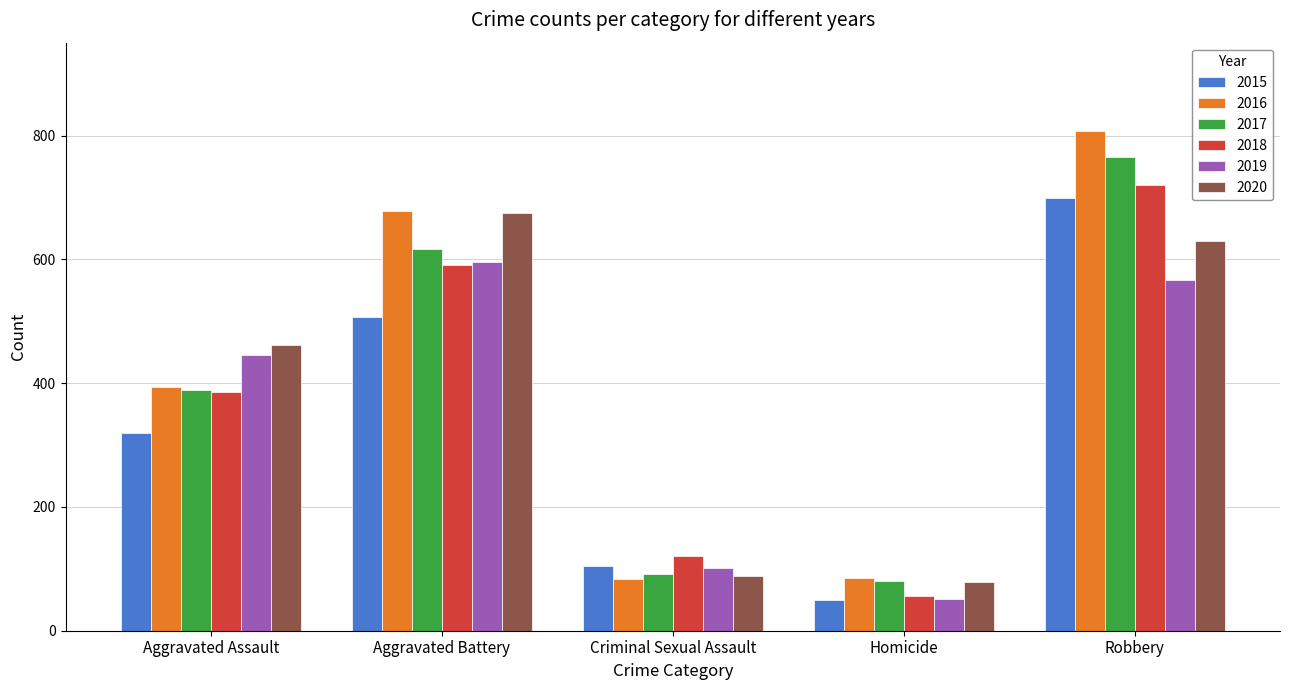

How many bars are there in each group?

6